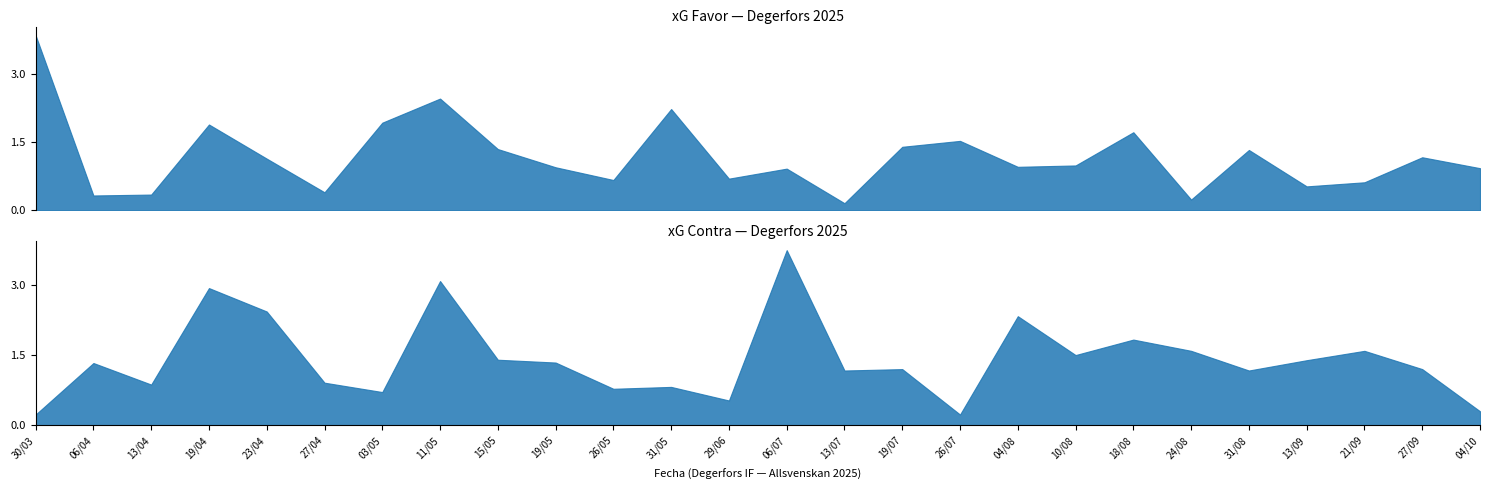

How many times do xG Contra and xG Favor cross each other?

10